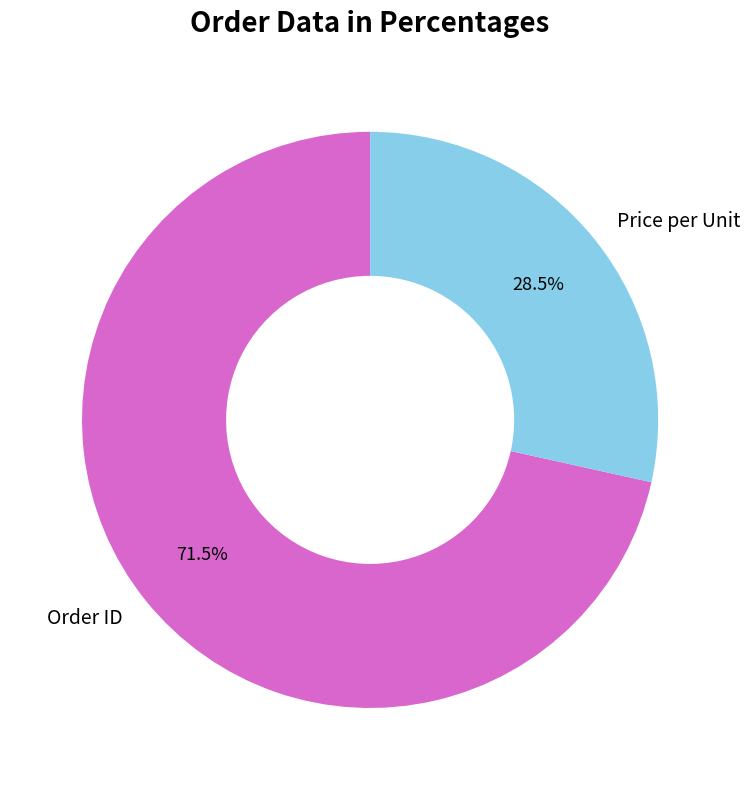

To the nearest percent, what is the difference between the largest and smallest slice percentages?

43%